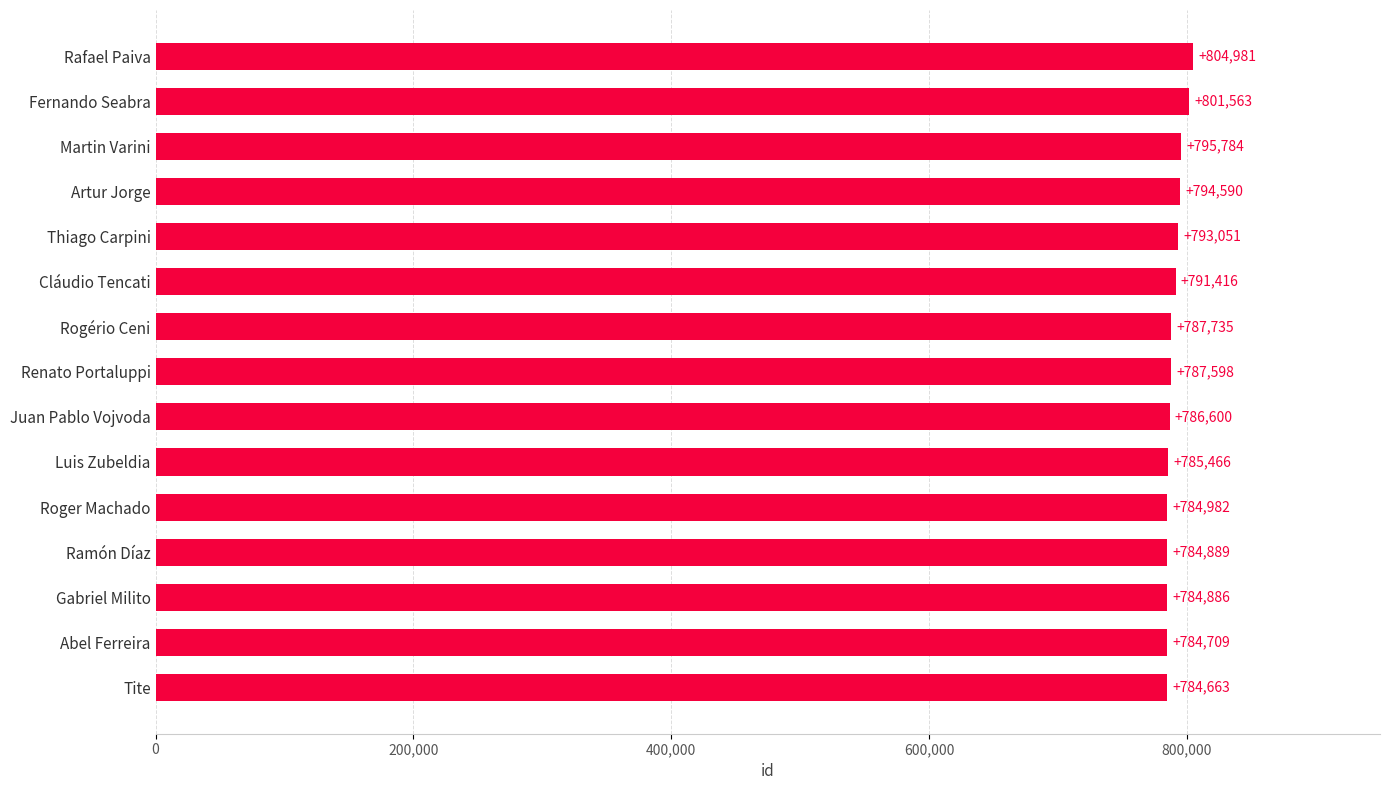

Are the bars grouped side by side (vs. stacked)?

No